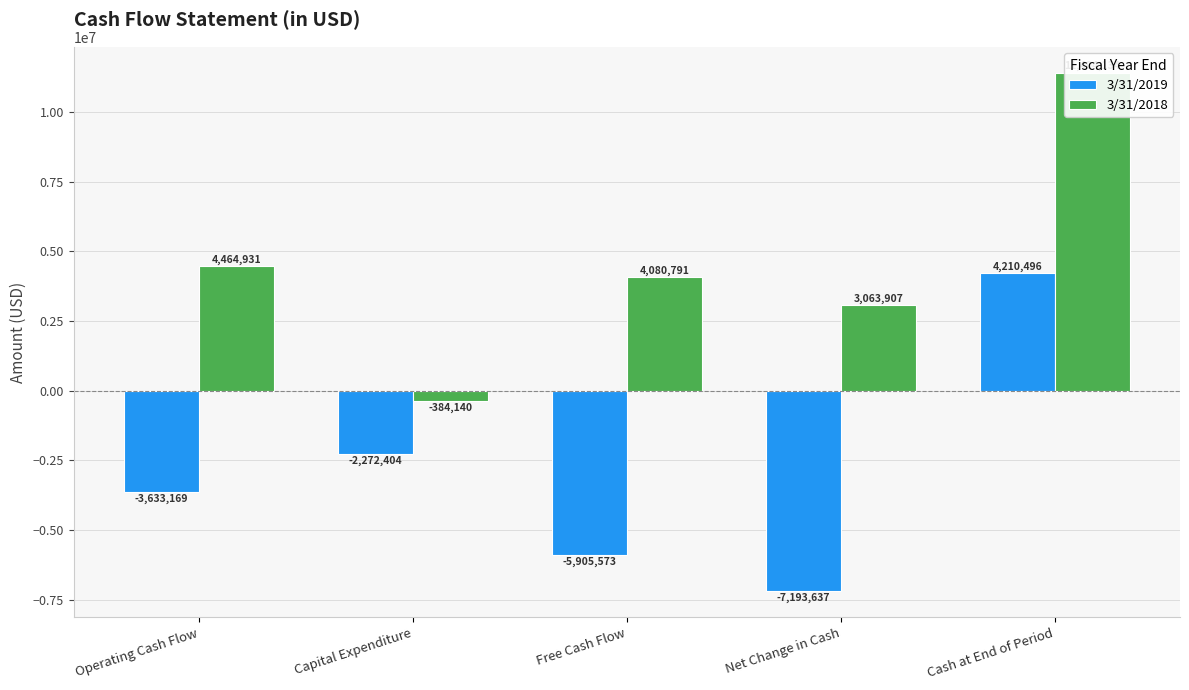

Is it true that 3/31/2018 equals -384140 at Capital Expenditure?

True